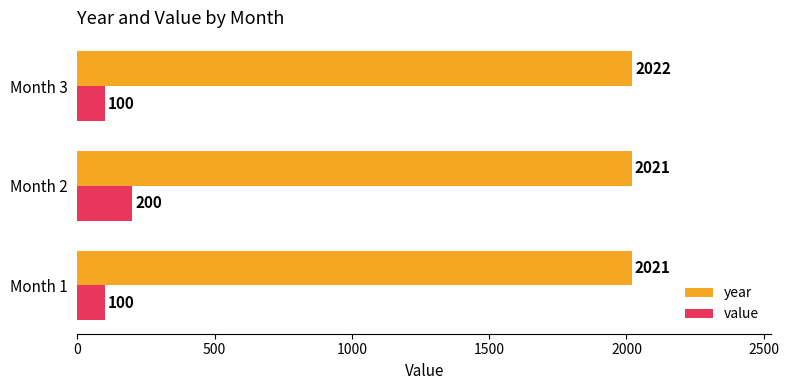

What is the average value of the value series?

133